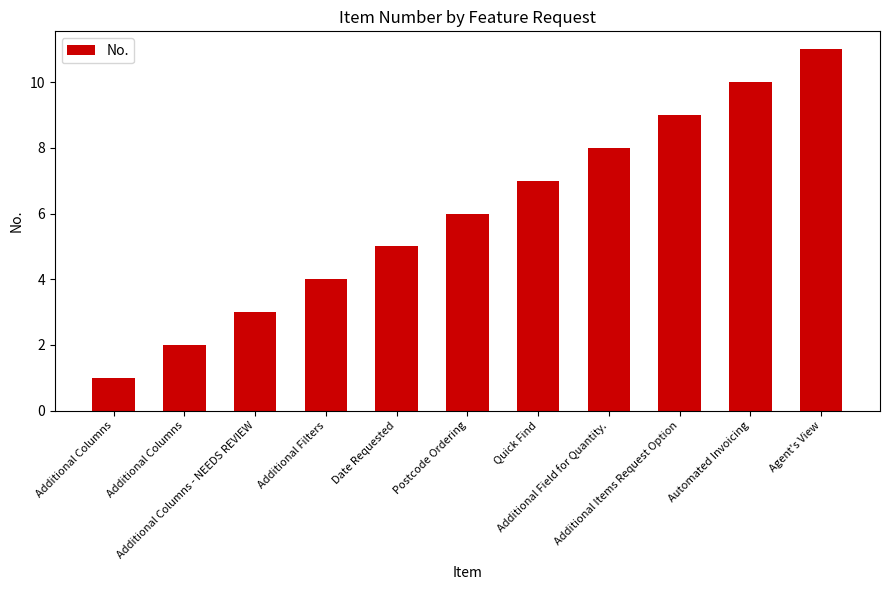

What is the label of the 3rd bar from the left?

Additional Columns - NEEDS REVIEW